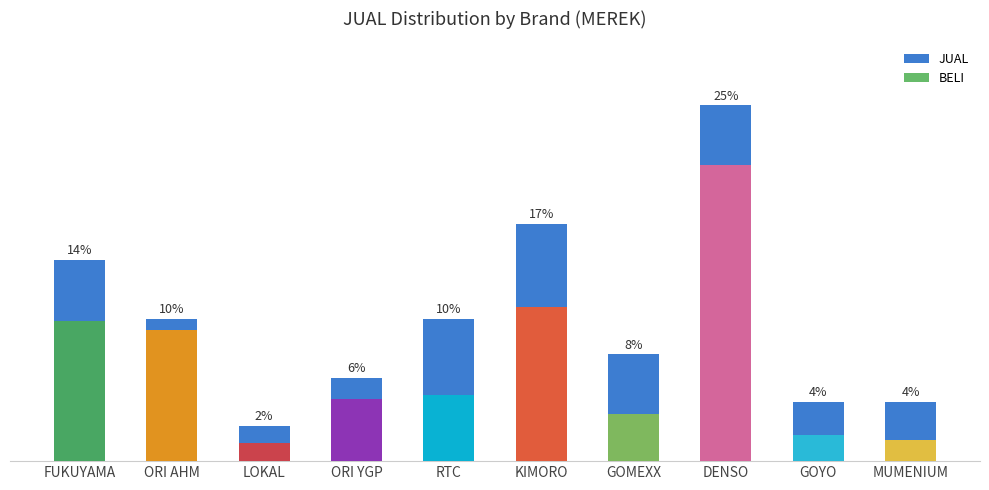

Rank the categories by value from highest to lowest.

DENSO, KIMORO, FUKUYAMA, ORI AHM, RTC, GOMEXX, ORI YGP, GOYO, MUMENIUM, LOKAL